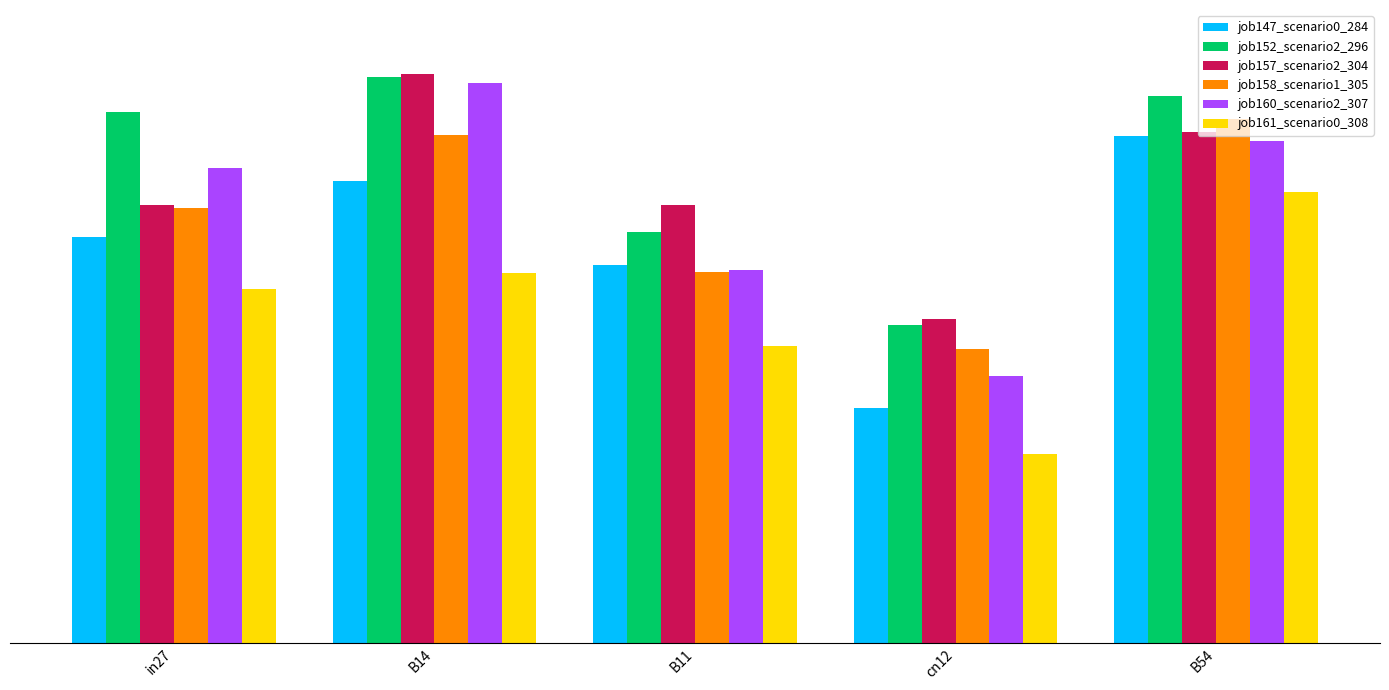

At which label does job152_scenario2_296 reach its peak?

B14